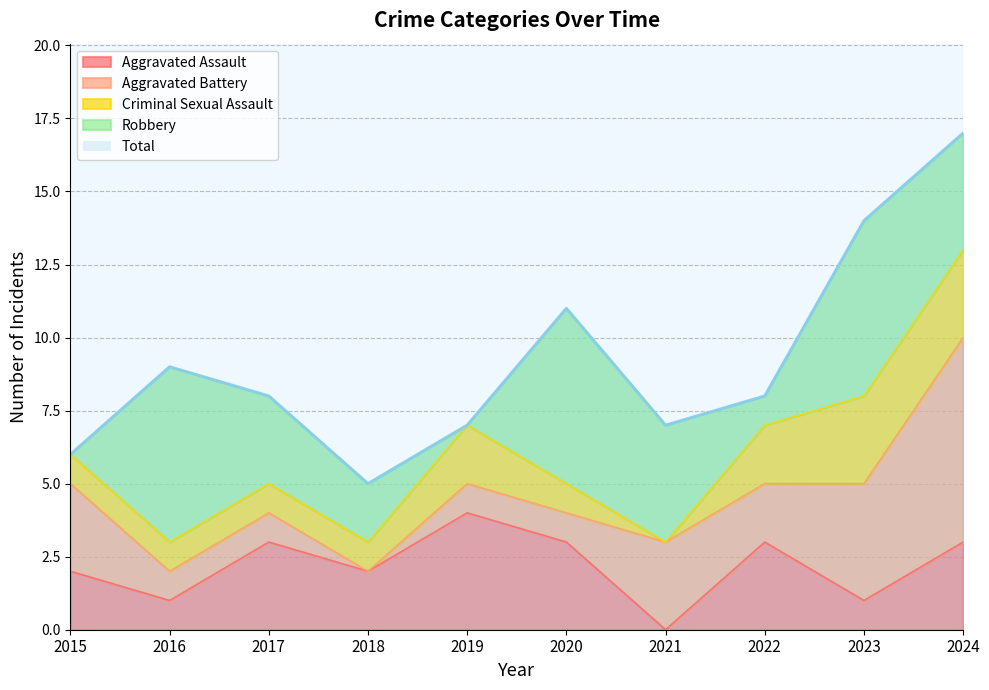

True or false: Aggravated Battery has a value of 1 at 2017.

True